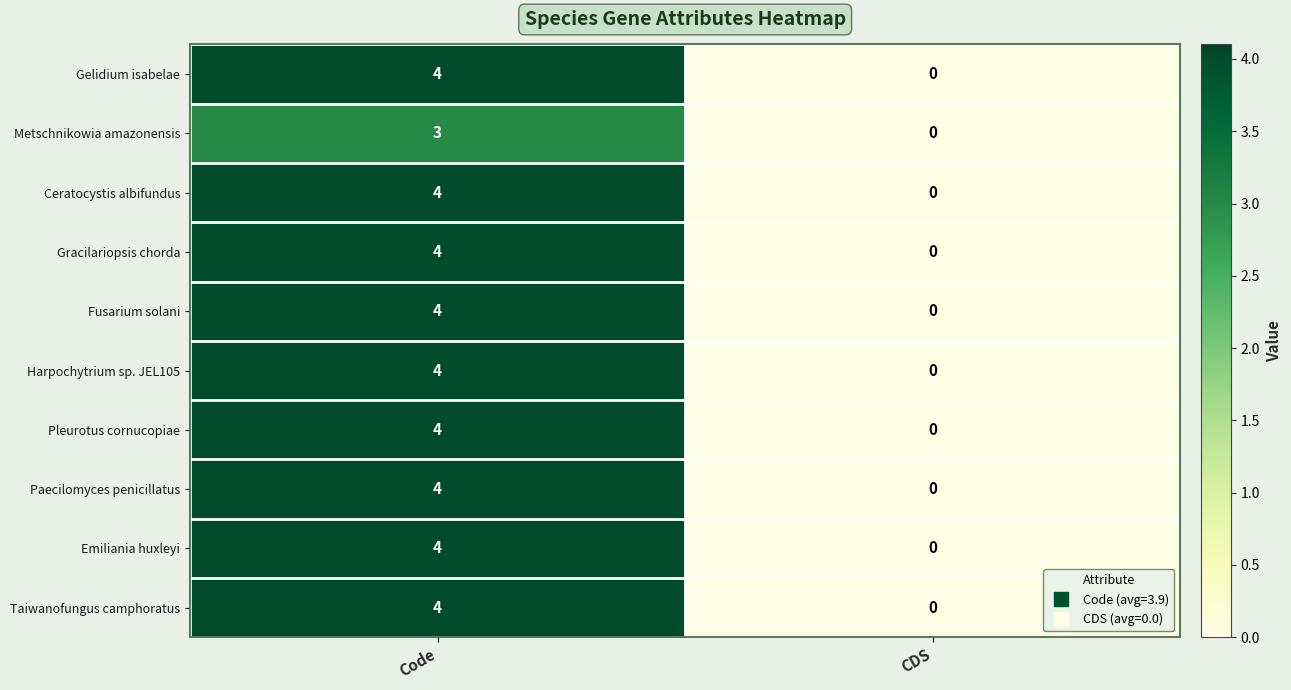

At which category does the chart reach its peak across all series?

Code